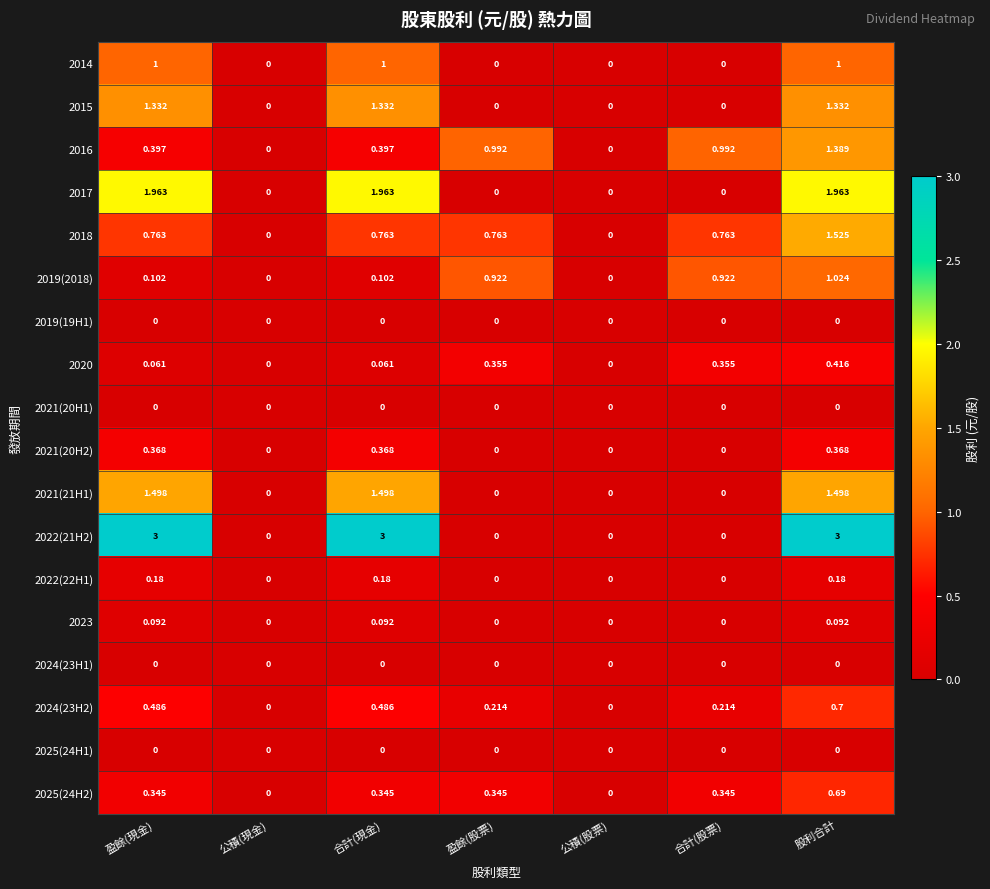

Is the value of 2020 at 合計(股票) greater than the value of 2019(19H1) at 合計(股票)?

Yes